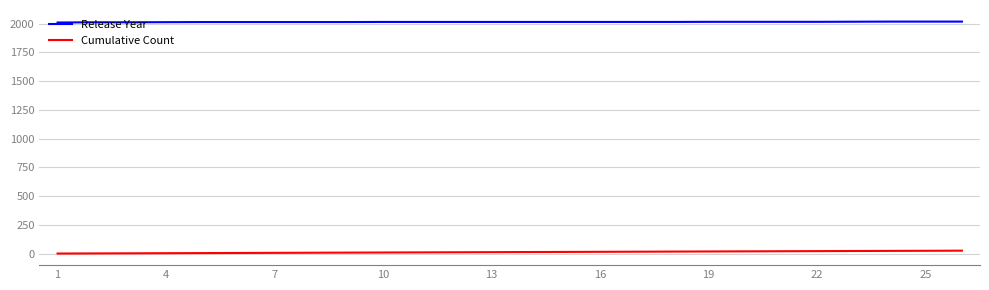

Rank the series by their maximum value, from lowest to highest.

Cumulative Count, Release Year